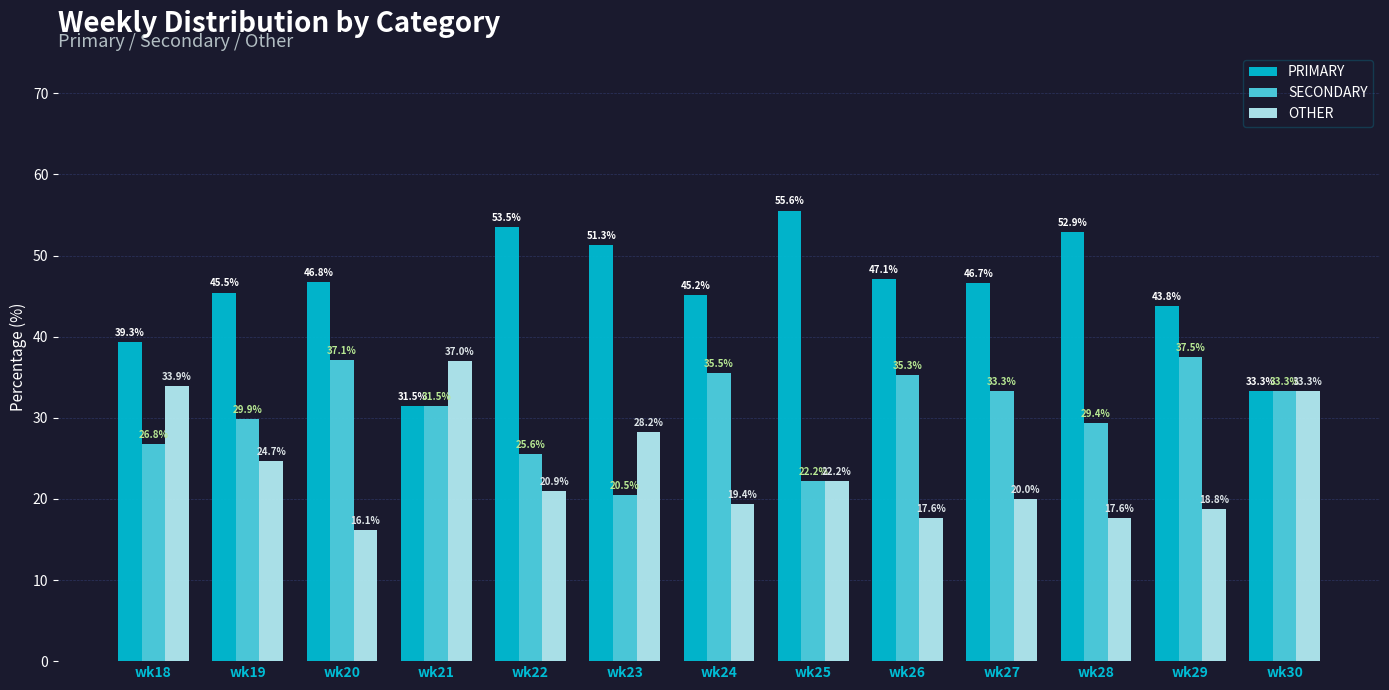

At wk29, list the series in order from smallest to largest.

OTHER, SECONDARY, PRIMARY